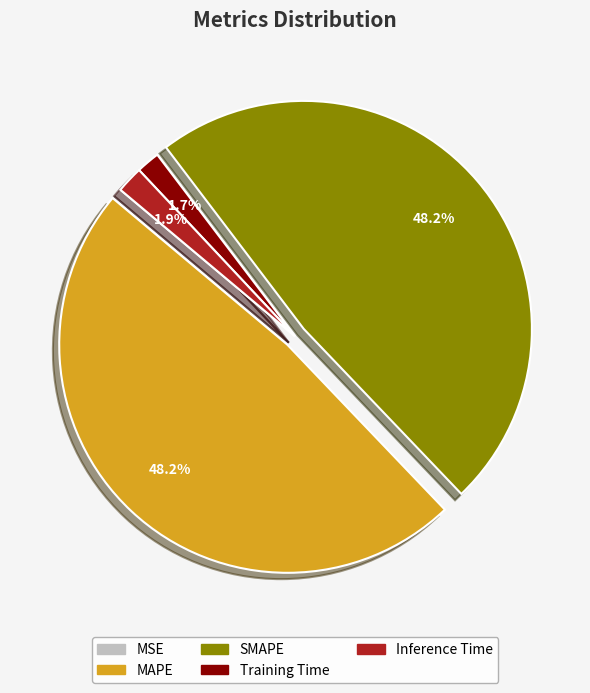

What percentage do MAPE and Inference Time together represent?

50.1%